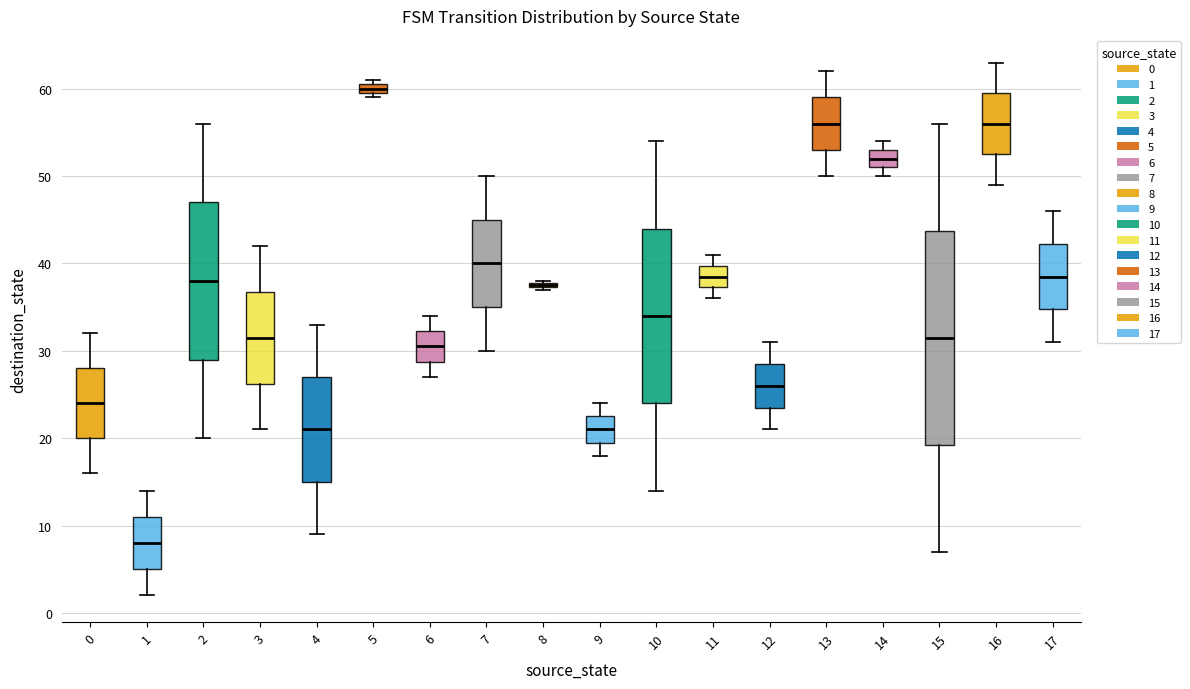

Where does the median line of the box at x = 12 sit on the y-axis? The values are not printed on the chart, so give them approximately, as read against the axis.

26